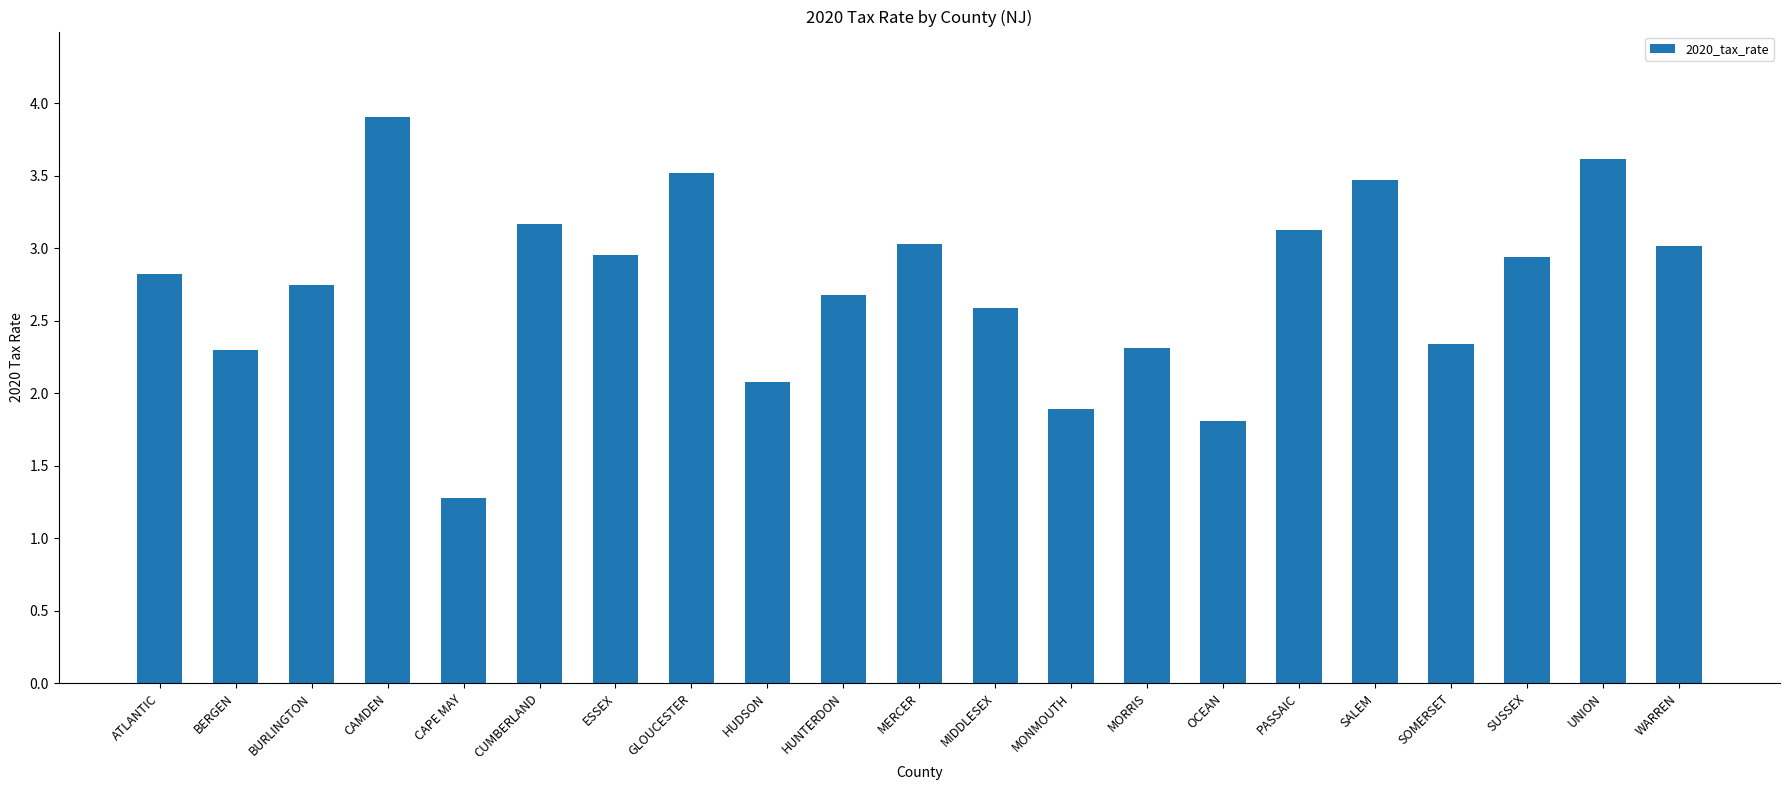

True or false: the data shows 2.6 at MIDDLESEX.

True